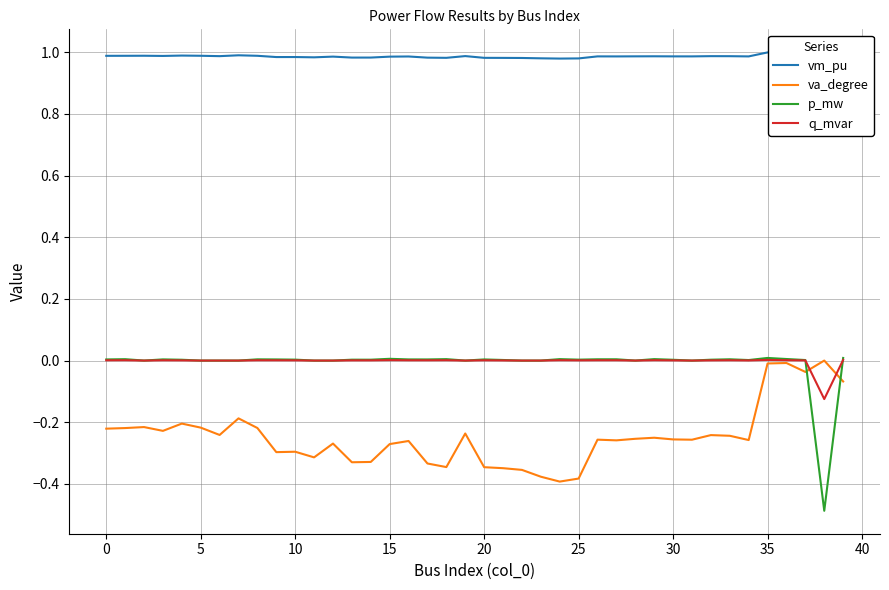

What is the value of the vm_pu point at the 15th from the left?

1.0